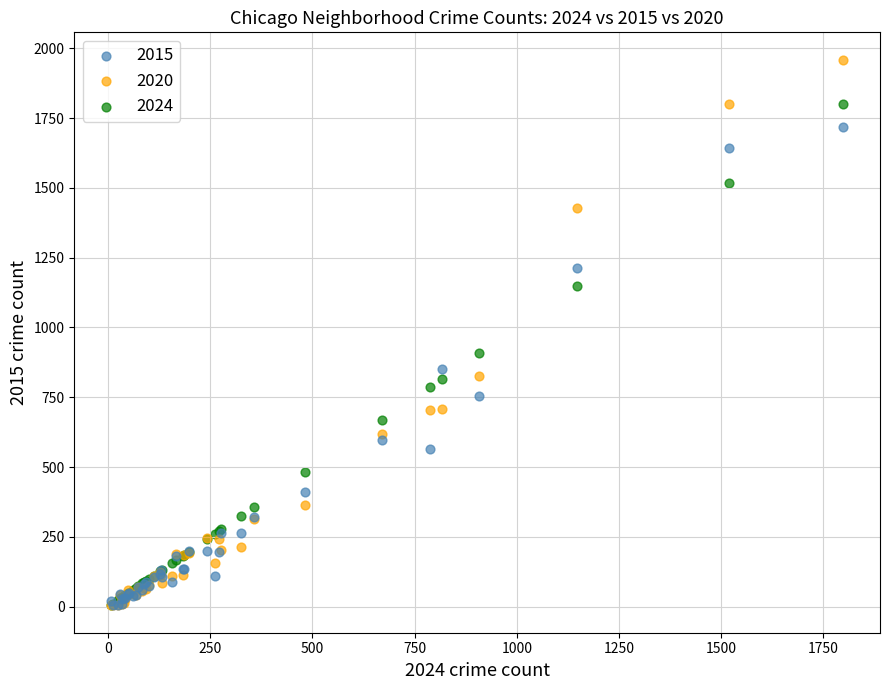

Which series reaches the maximum Y coordinate?

2020